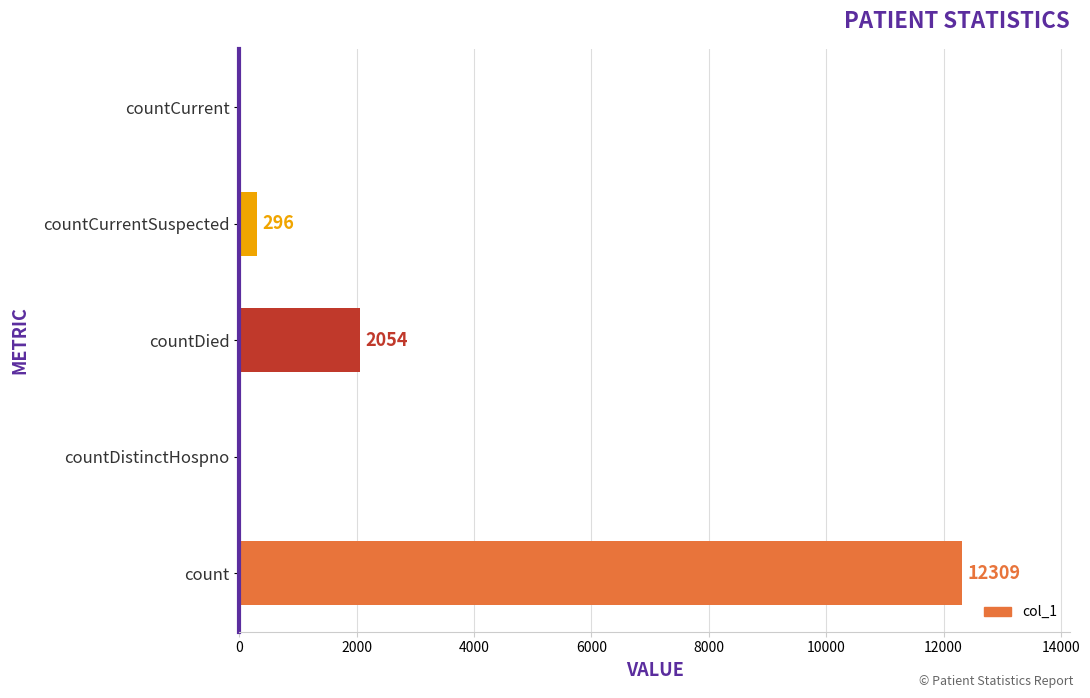

The chart shows a value of 7404 at countCurrent. True or false?

False